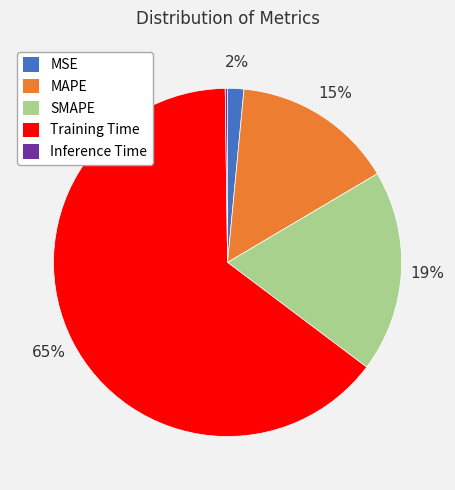

Which slice is the largest?

Training Time